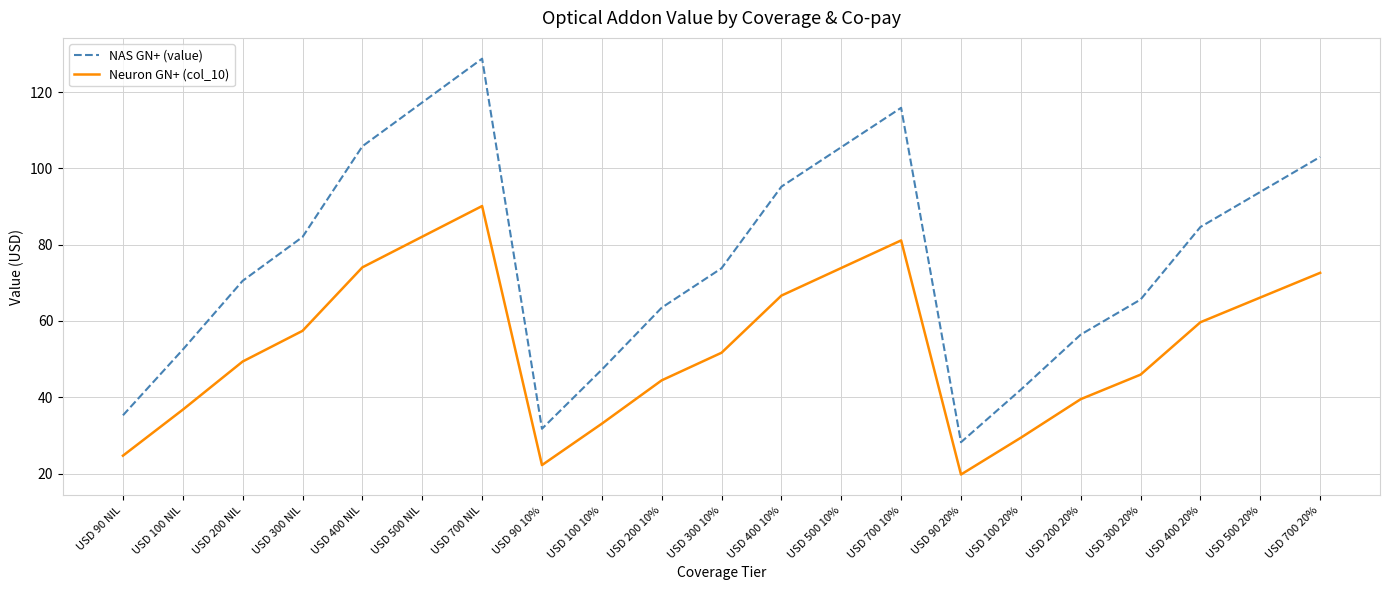

True or false: Neuron GN+ (col_10) and NAS GN+ (value) intersect in this chart.

False